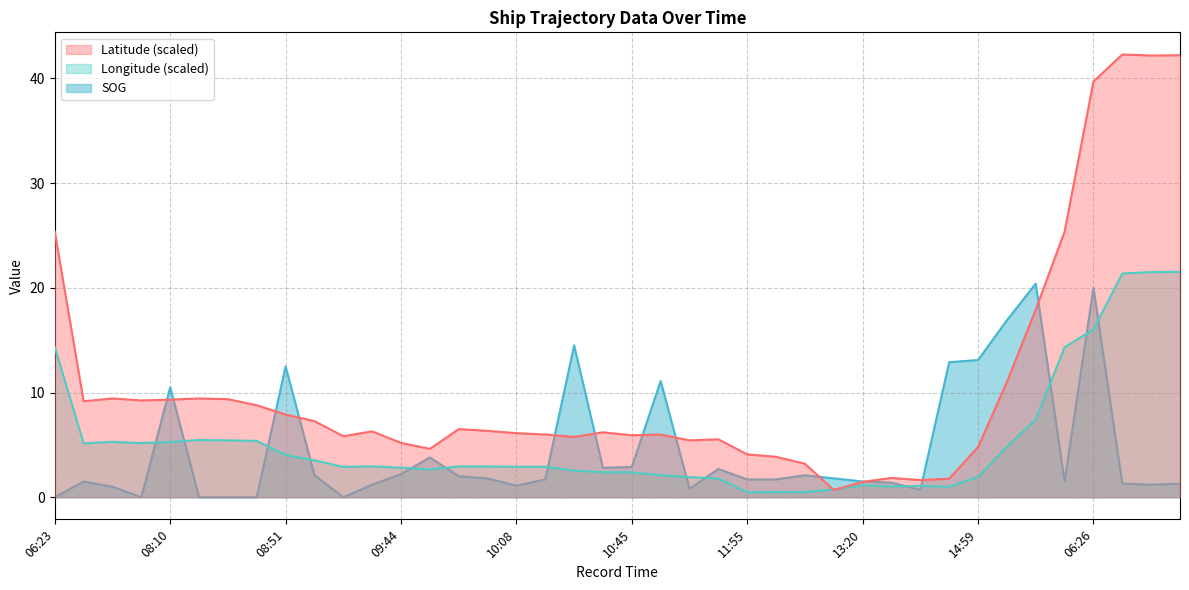

What position from the right is 08:18?

34